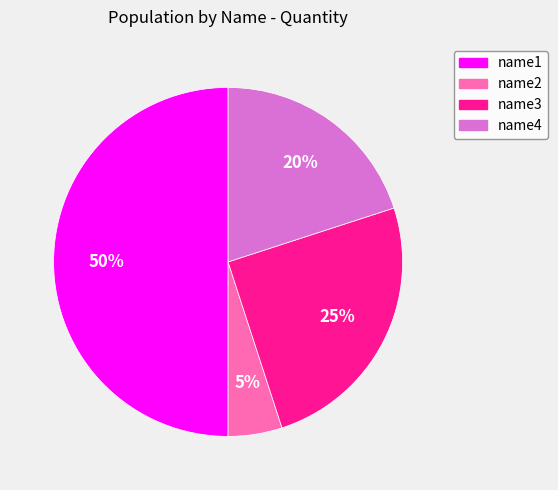

Approximately how many times larger is the value at name4 compared to name1?

0.4